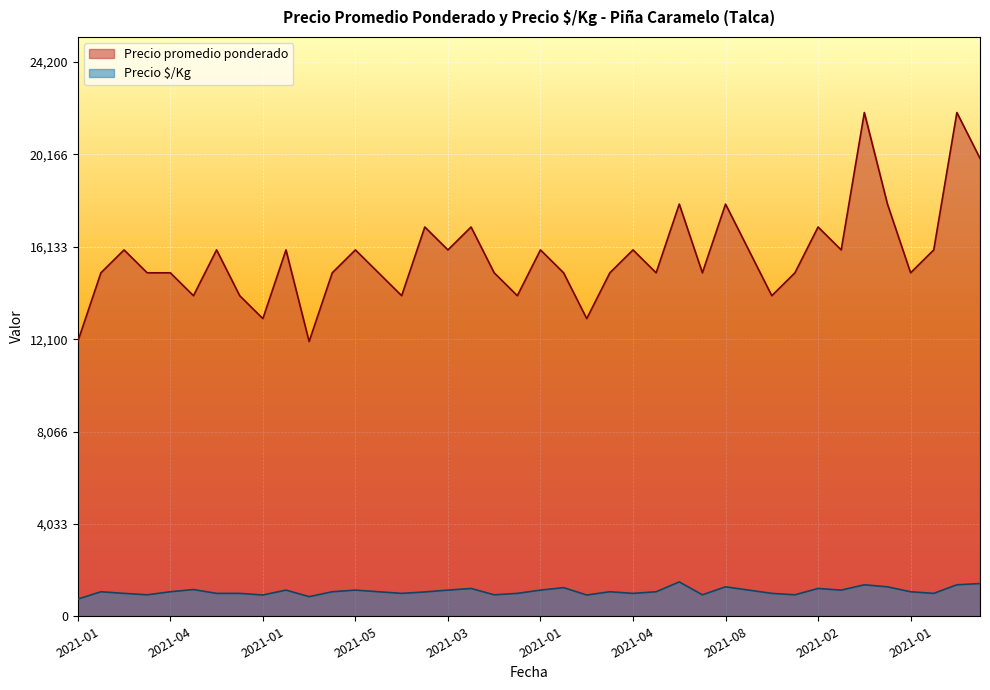

Does the chart display data point markers on the line(s)?

No